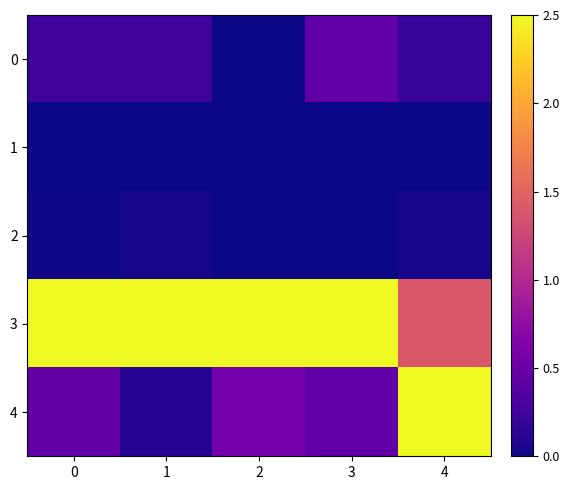

Reading left to right, transcribe all the data shown in this chart.

0: 0=0.2	1=0.2	2=0.0	3=0.4	4=0.2
1: 0=0.0	1=0.0	2=0.0	3=0.0	4=0.0
2: 0=0.0	1=0.0	2=0.0	3=0.0	4=0.0
3: 0=2.5	1=2.5	2=2.5	3=2.5	4=1.4
4: 0=0.5	1=0.1	2=0.6	3=0.4	4=2.5